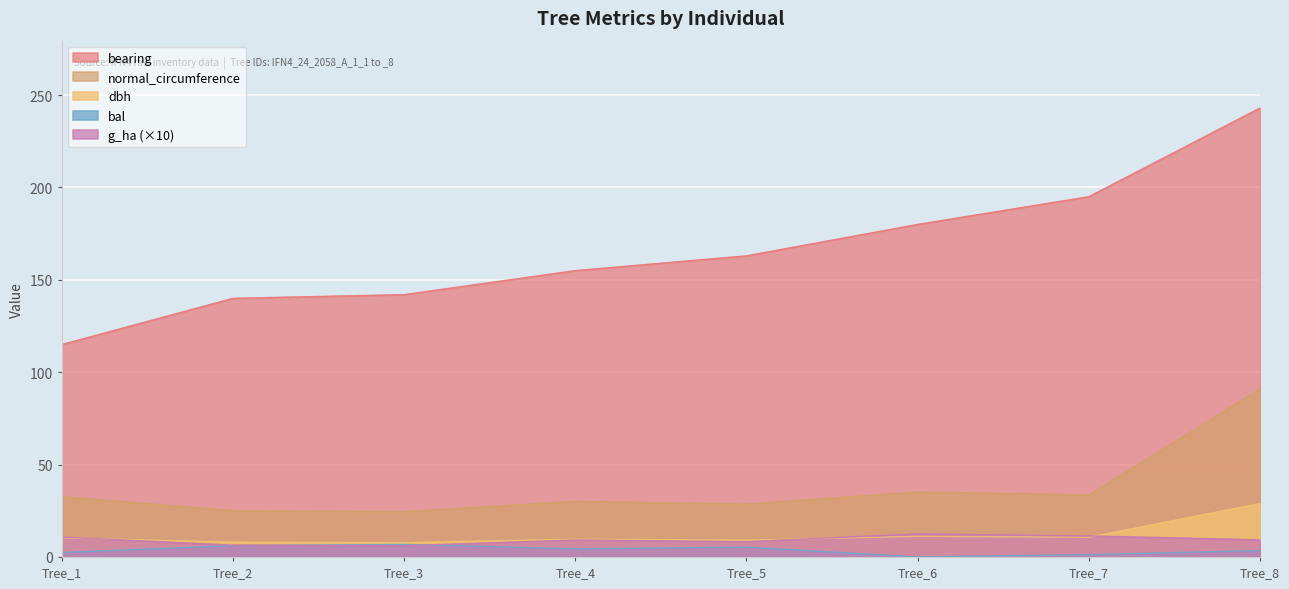

Where does the bearing series first go above 163?

Tree_6